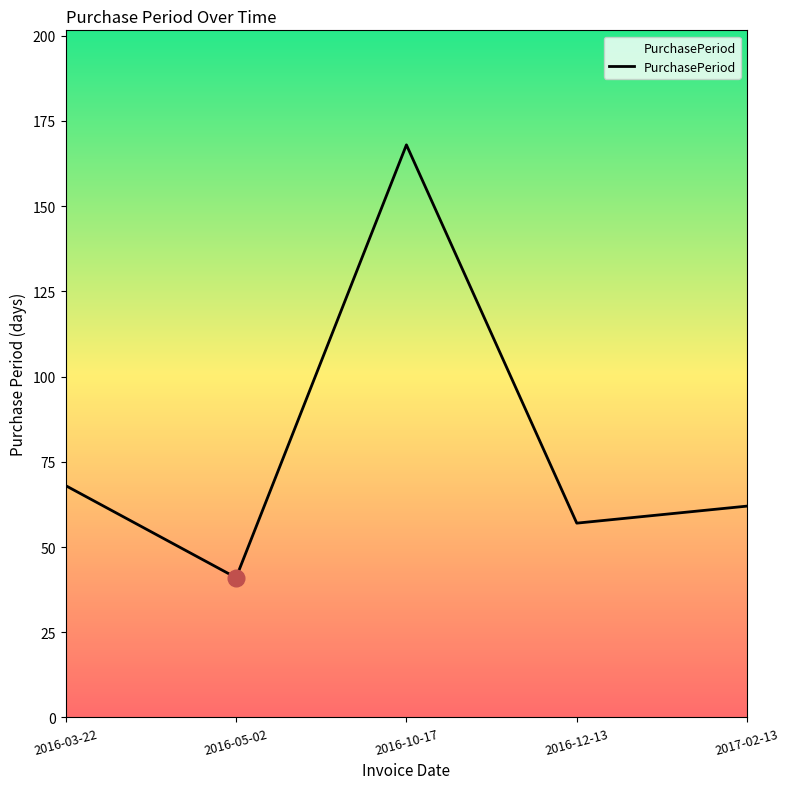

What position from the left is 2017-02-13?

5